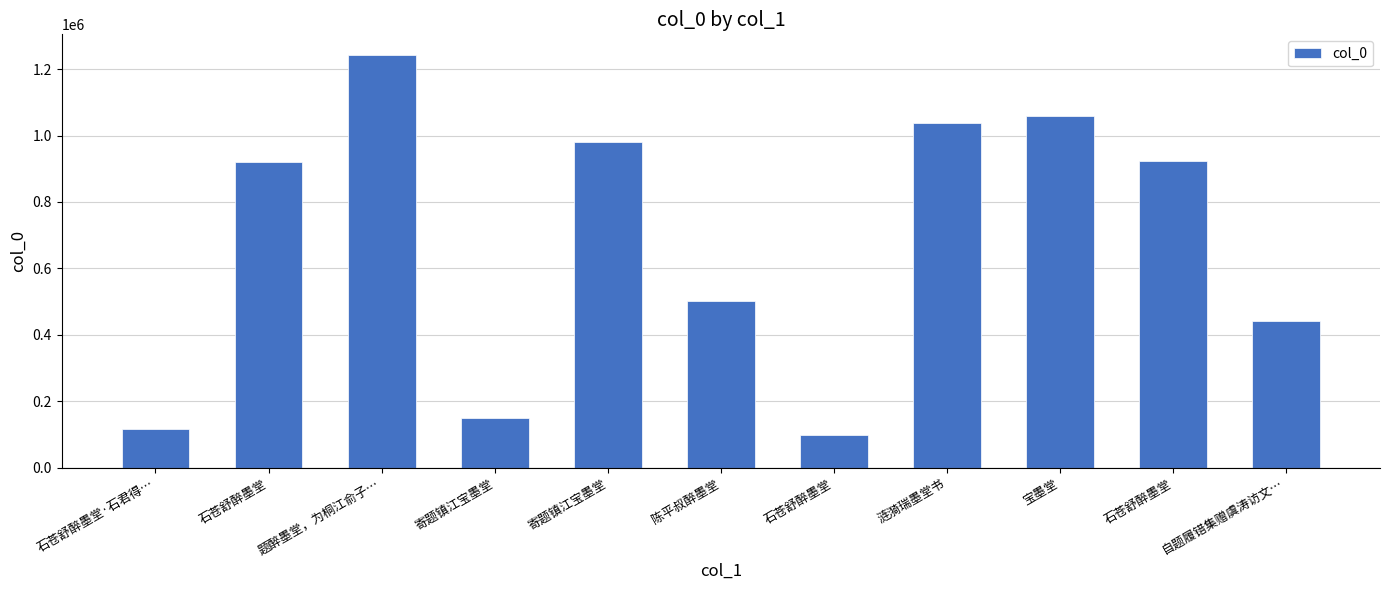

Does the chart contain stacked bars?

No